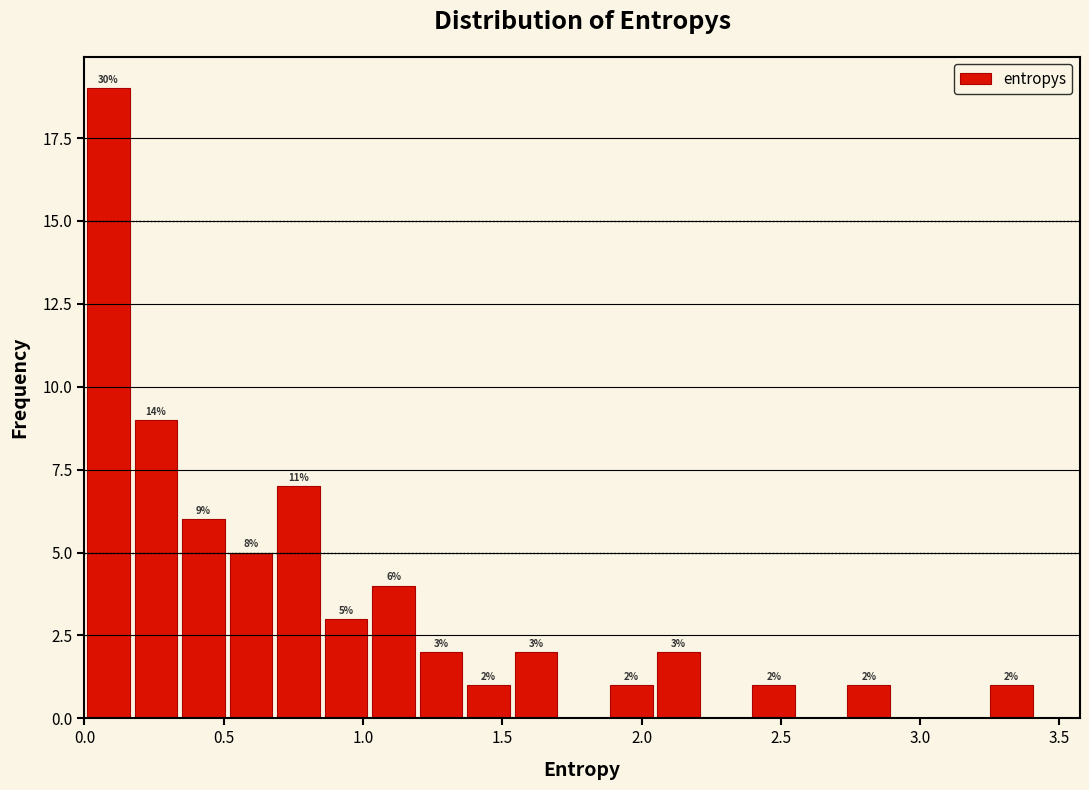

Read against the x-axis, roughly where is the centre of the tallest bar?

0.10